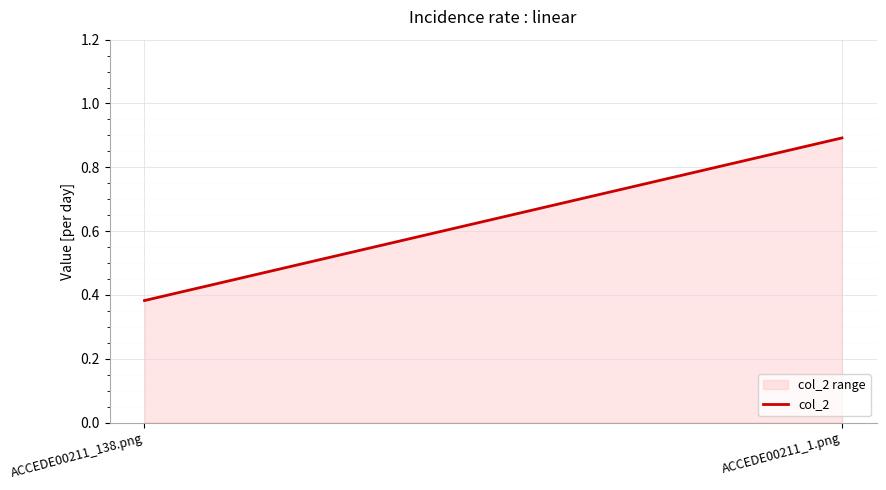

Which has a higher value, ACCEDE00211_138.png or ACCEDE00211_1.png?

ACCEDE00211_1.png